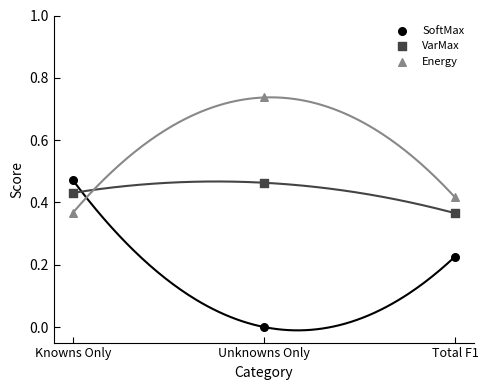

Which series reaches the maximum Y coordinate?

Energy